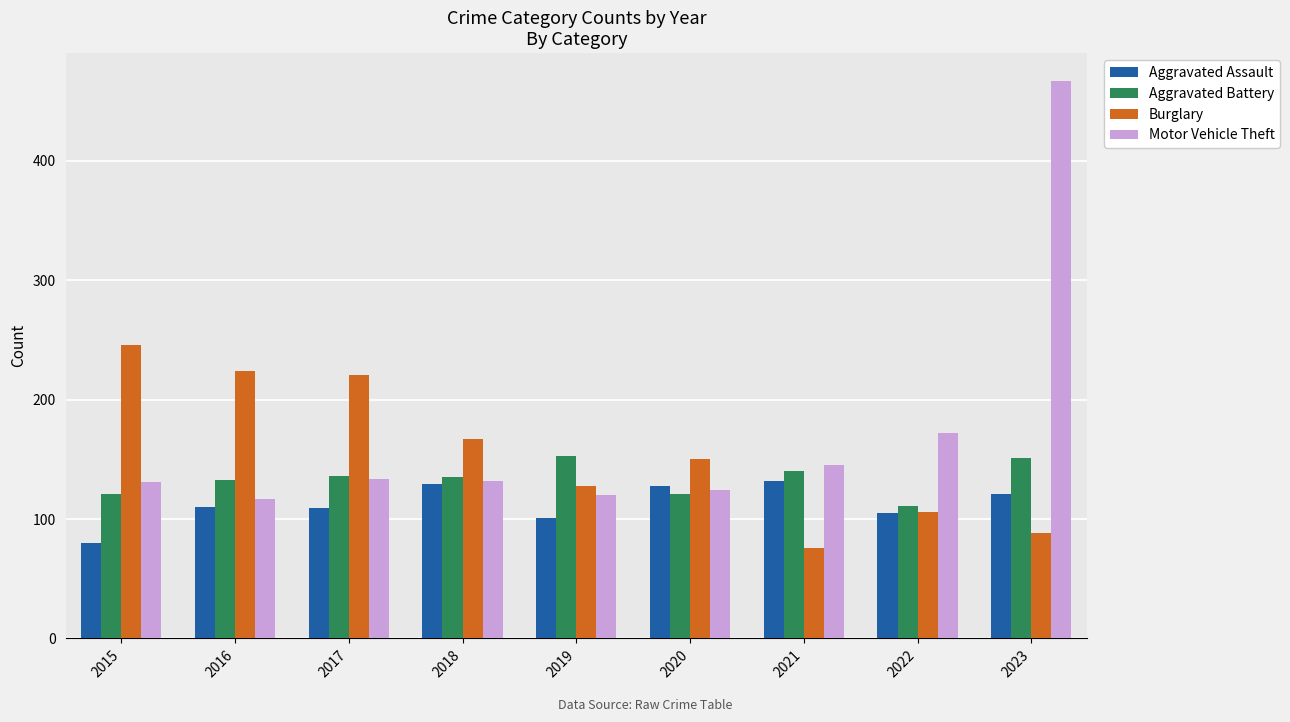

Is it true that Burglary equals 106 at 2022?

True